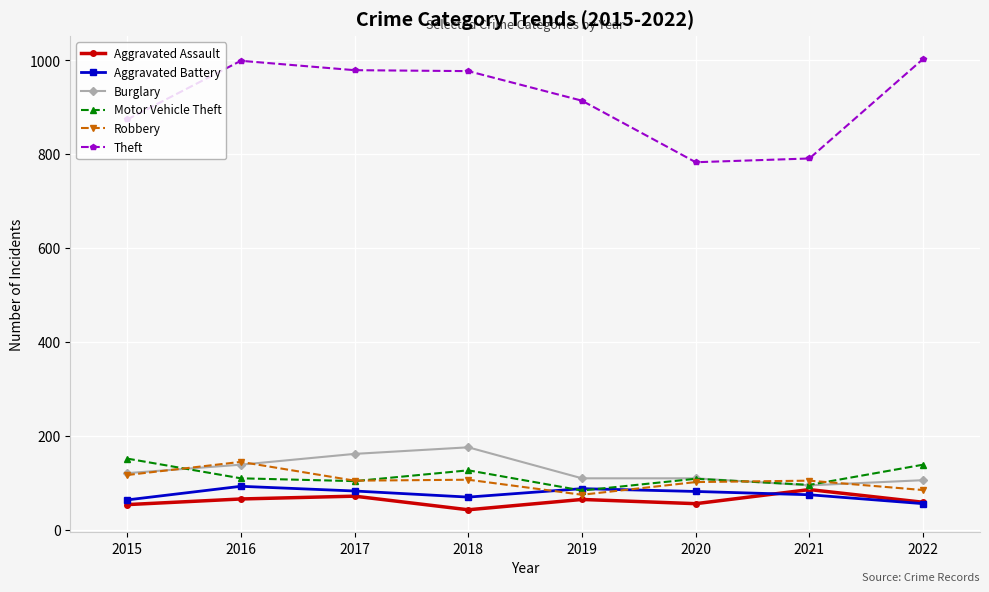

What value does the Burglary series have at 2015, to the nearest 5?

120